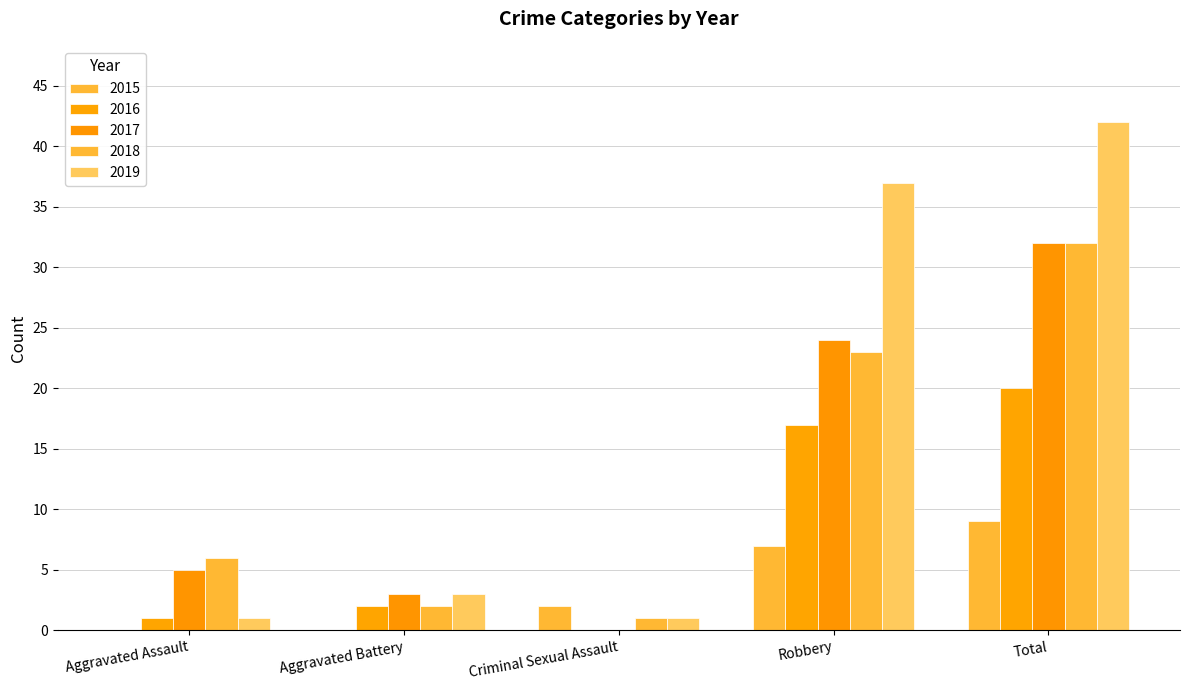

Does the chart contain stacked bars?

No